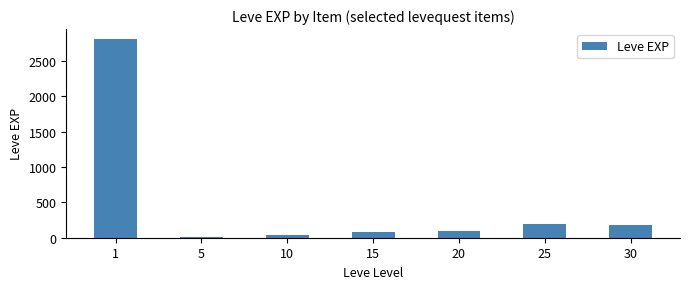

What is the ratio of the value at 20 to the value at 5?

7.0